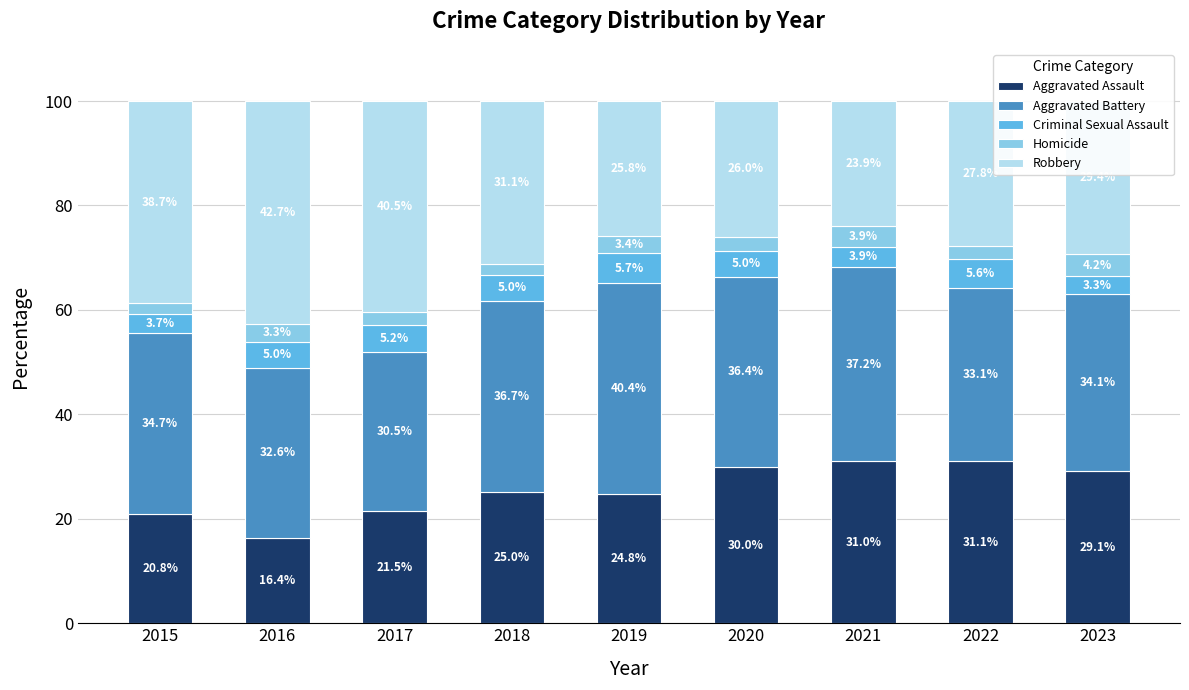

What is the sum of the Aggravated Assault values at 2018 and 2022?

56.1